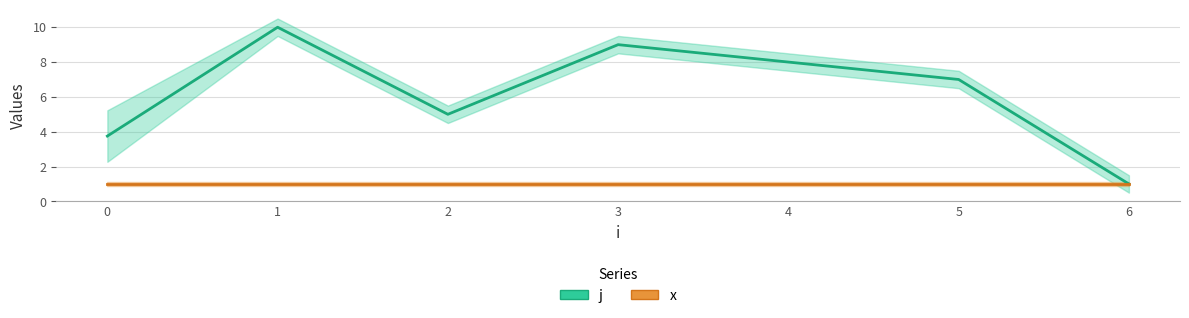

Rank the series by their maximum value, from lowest to highest.

x, j